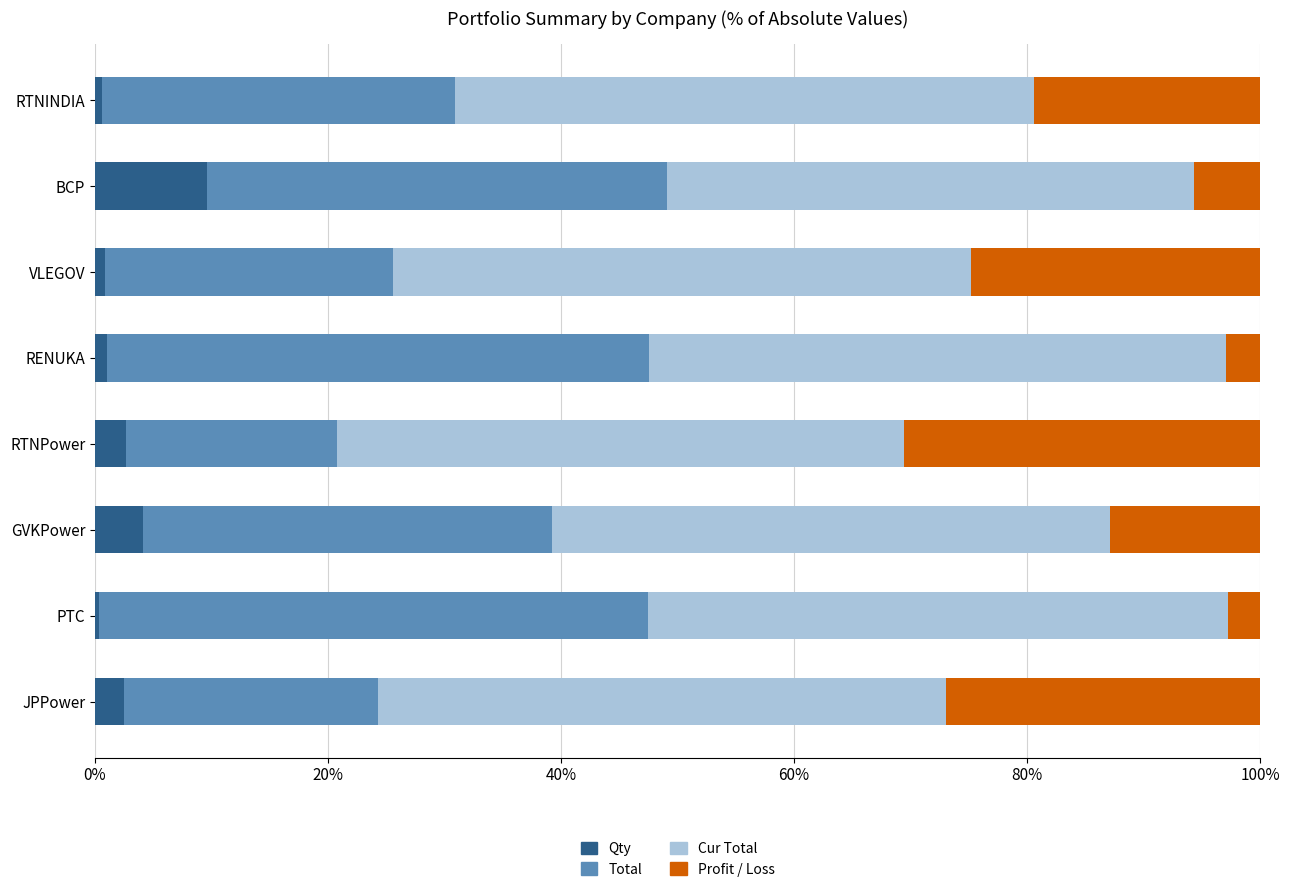

At which label is Qty closest to 4?

GVKPower